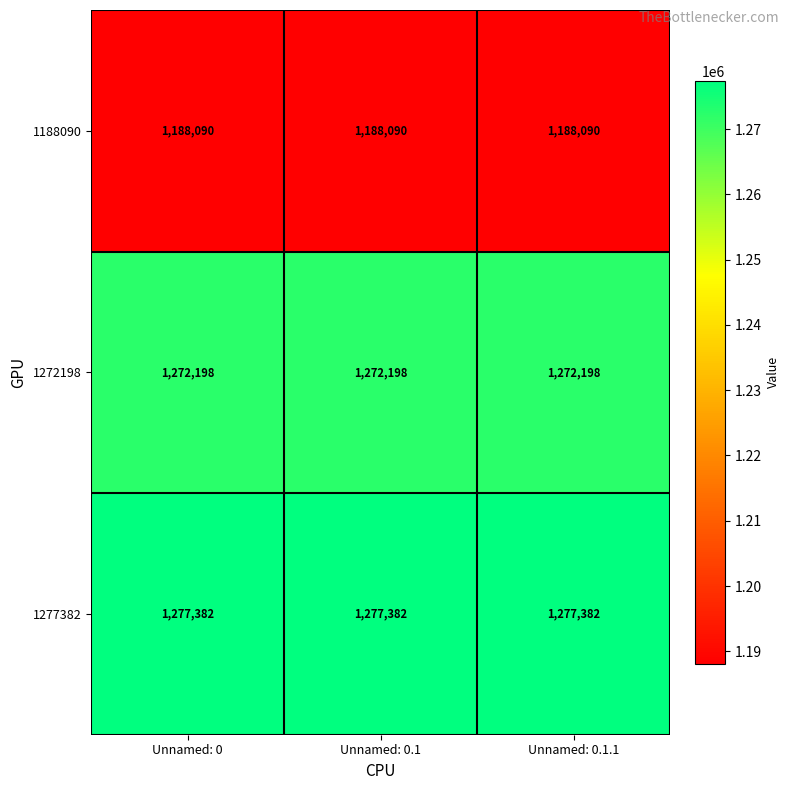

Is the value of 1188090 at Unnamed: 0.1 greater than the value of 1272198 at Unnamed: 0.1?

No